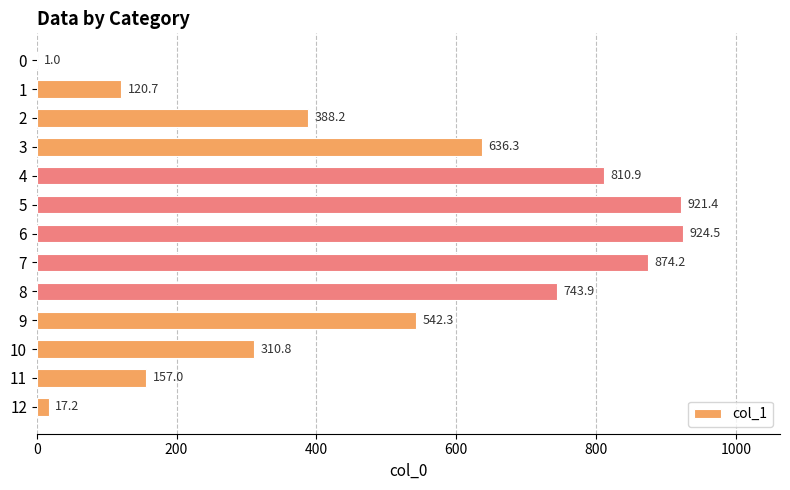

Does the chart contain stacked bars?

No